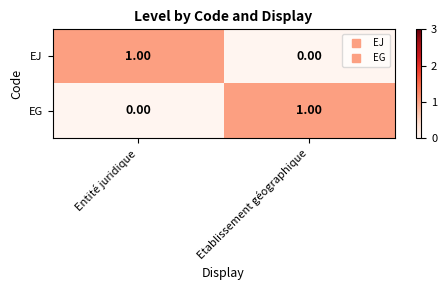

At which label is EJ closest to 0?

Etablissement géographique